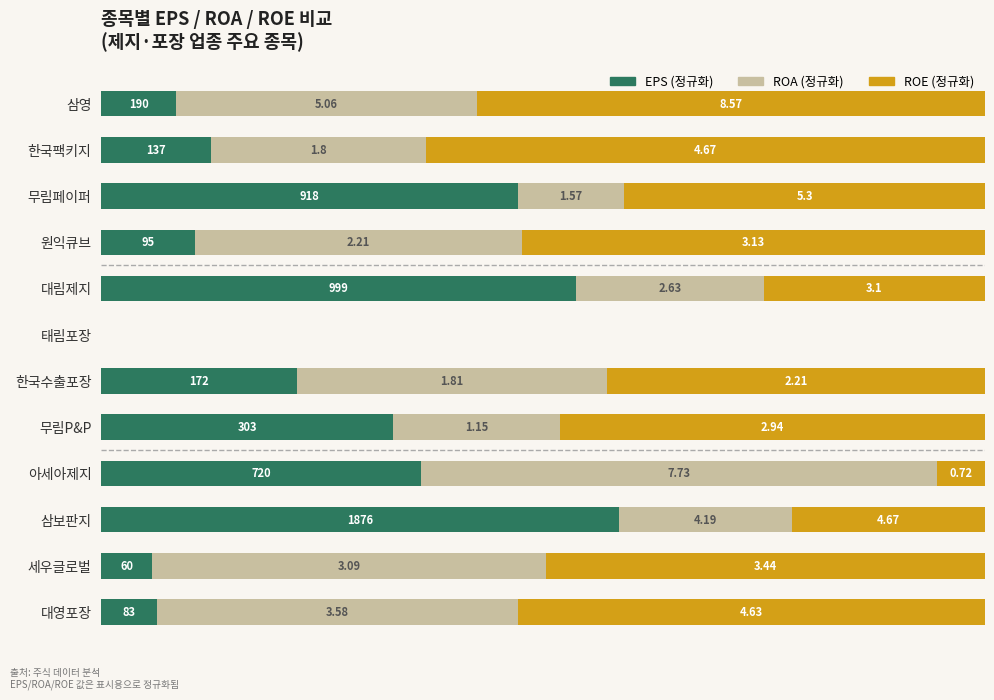

Rank the series by their average value, from highest to lowest.

ROE (정규화), ROA (정규화), EPS (정규화)